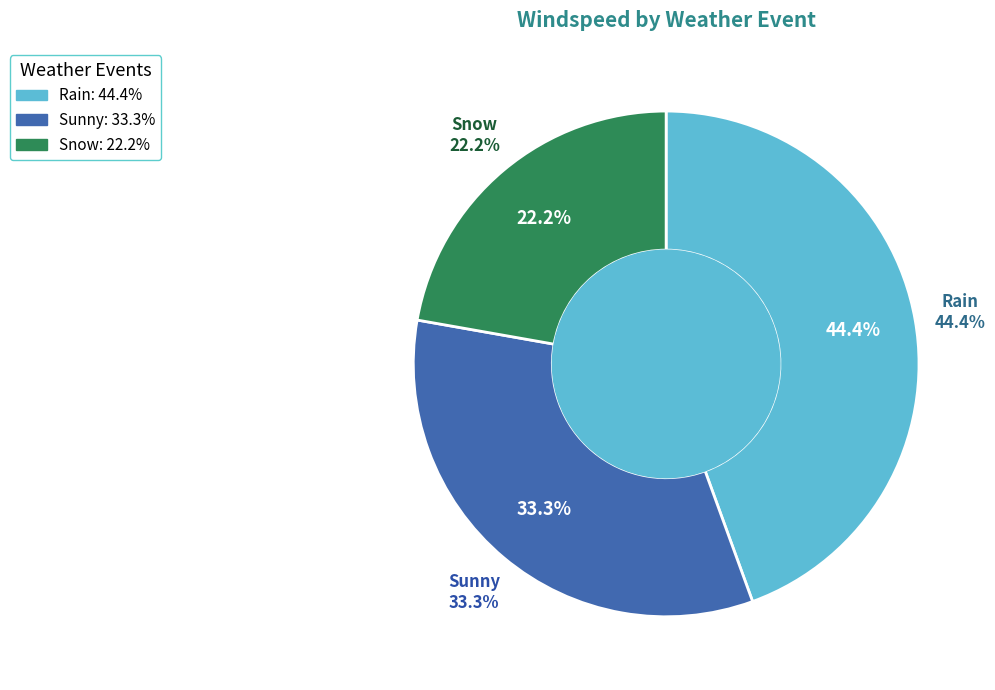

Is Sunny the majority of the pie?

No